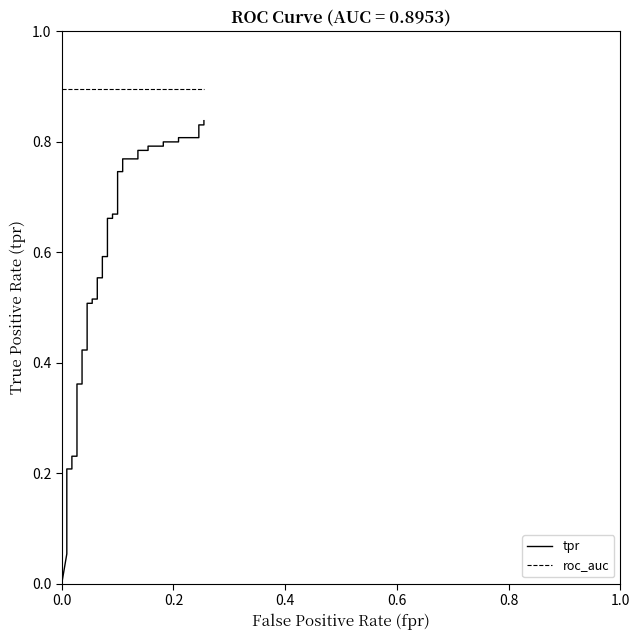

List the series in order of their overall mean, lowest first.

tpr, roc_auc